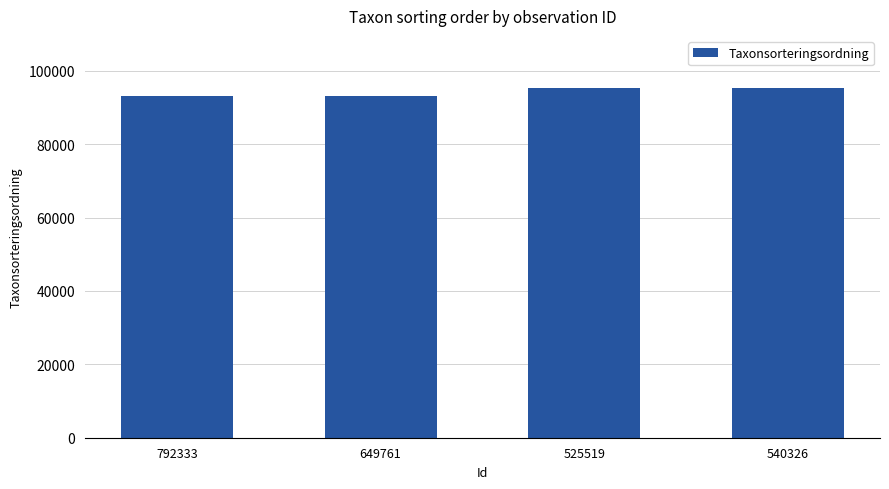

What is the change in value from 649761 to 525519?

+2053